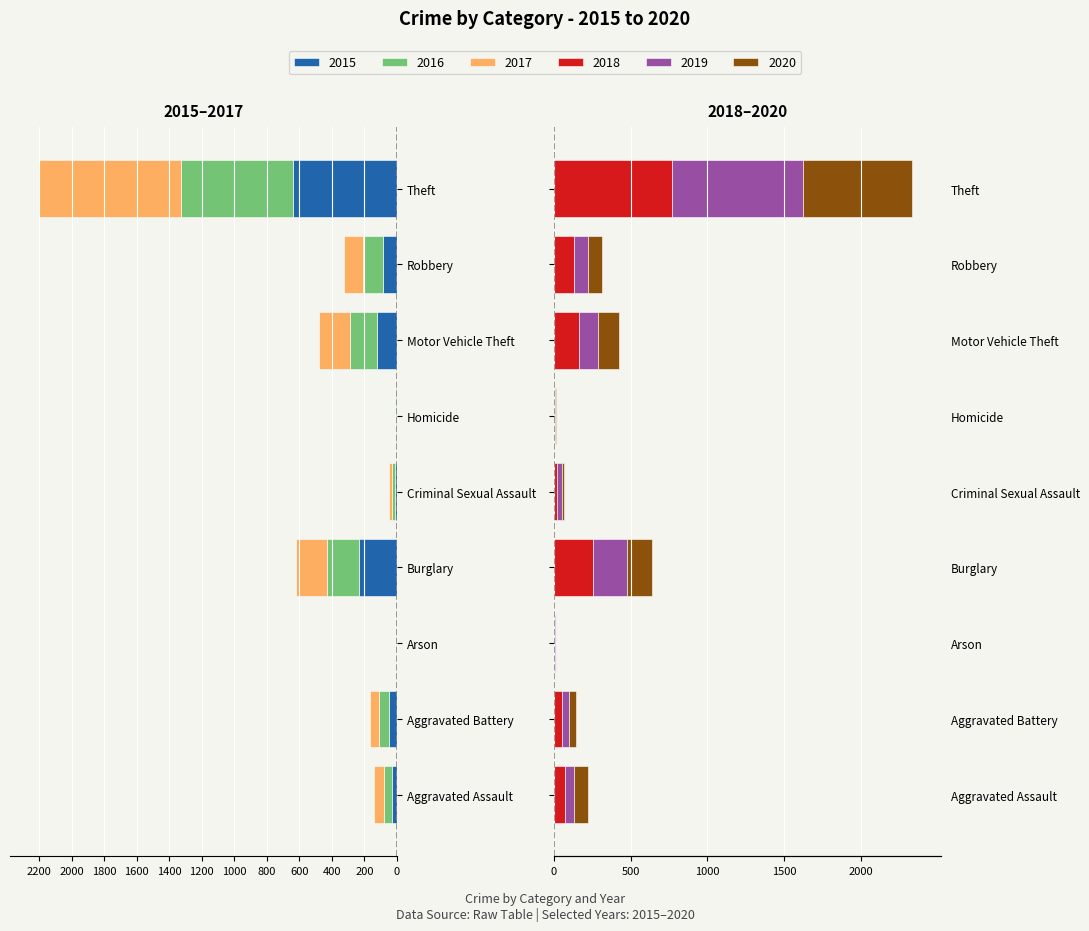

At which label does 2018 reach its peak?

Theft